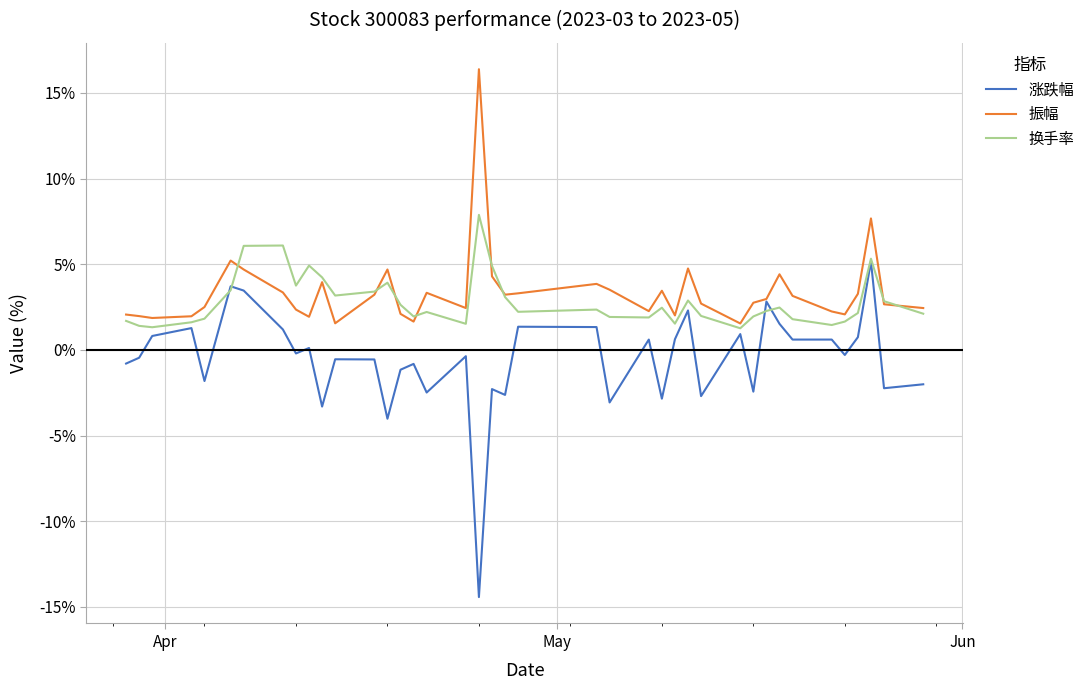

What is the greatest value displayed?

16.4